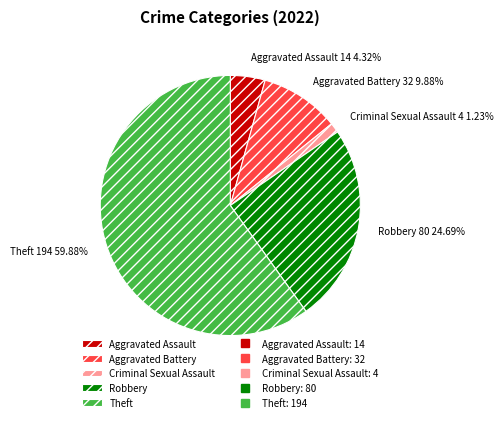

Between Theft and Aggravated Assault, which is larger?

Theft